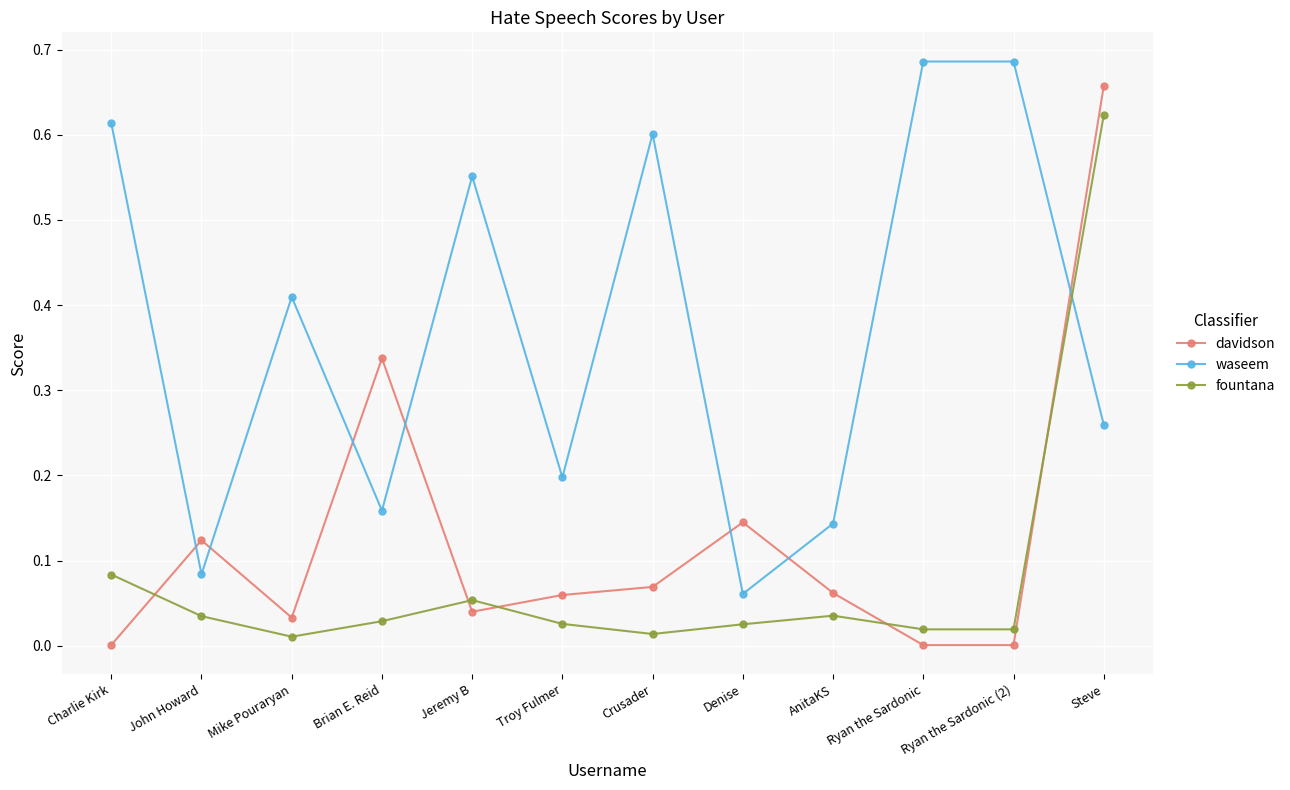

At which label does davidson reach its peak?

Steve